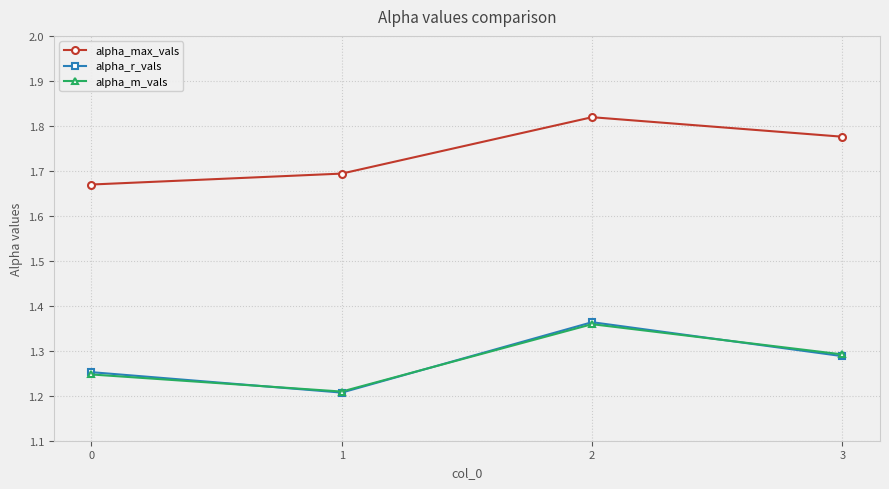

How many times do alpha_r_vals and alpha_m_vals cross each other?

3